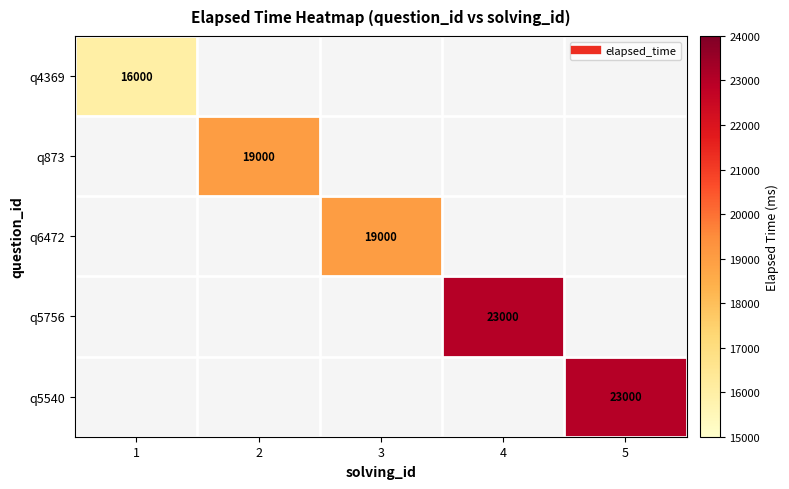

Which category has the lowest value in the q4369 series?

1